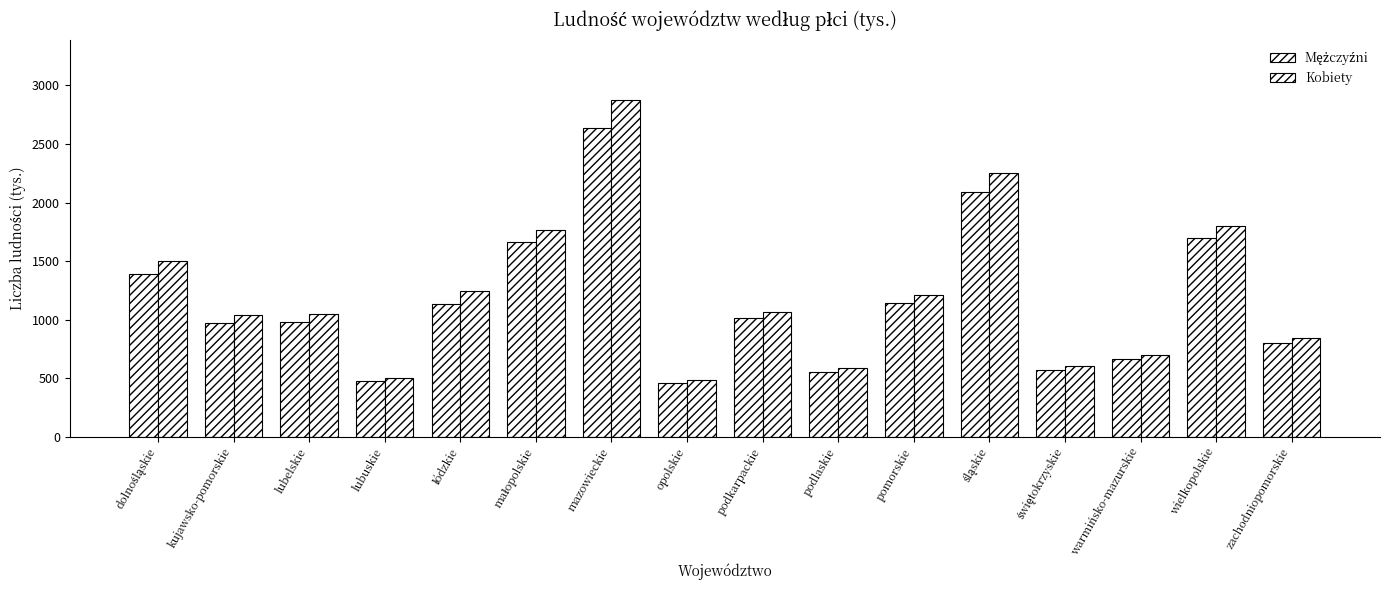

Which category has the highest value in the Mężczyźni series?

mazowieckie